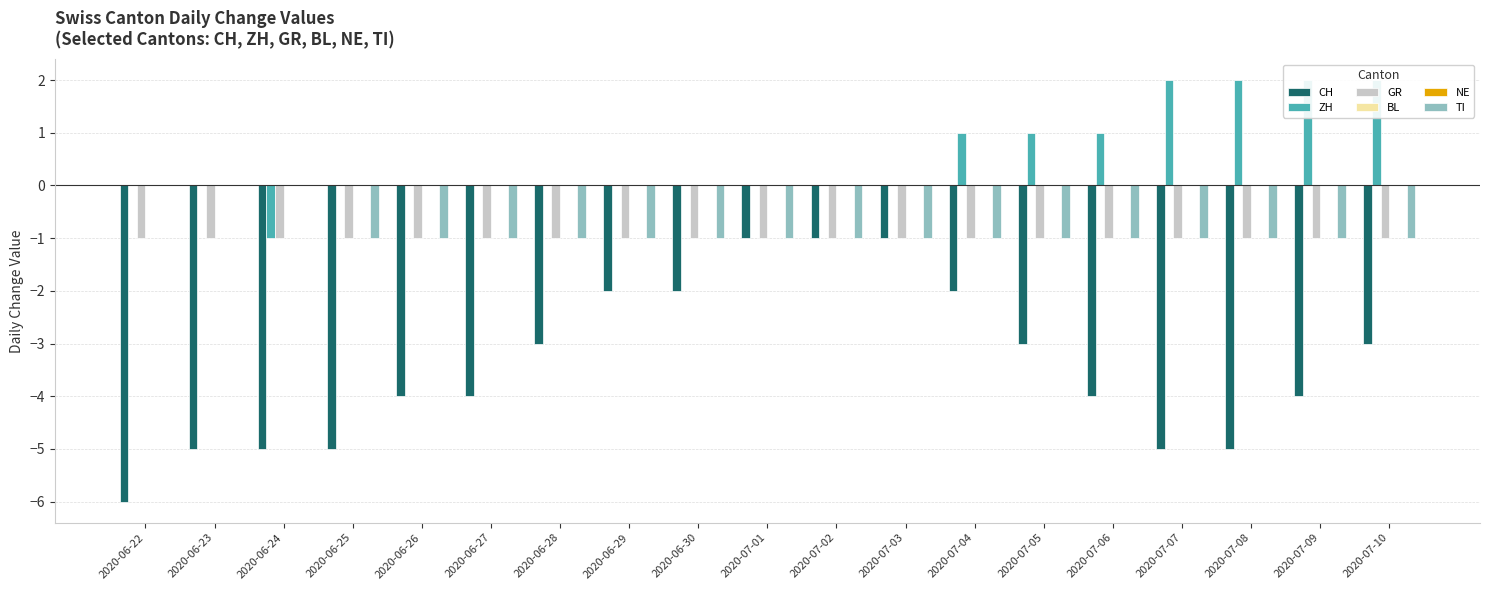

At which category does the chart reach its peak across all series?

2020-07-07